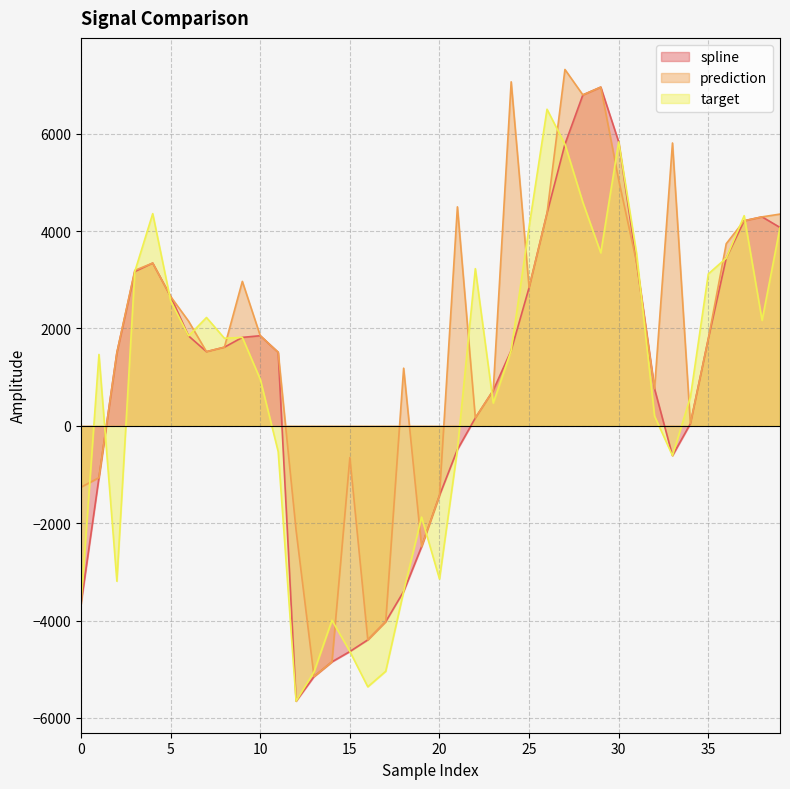

Between 34 and 20, which is larger?

34